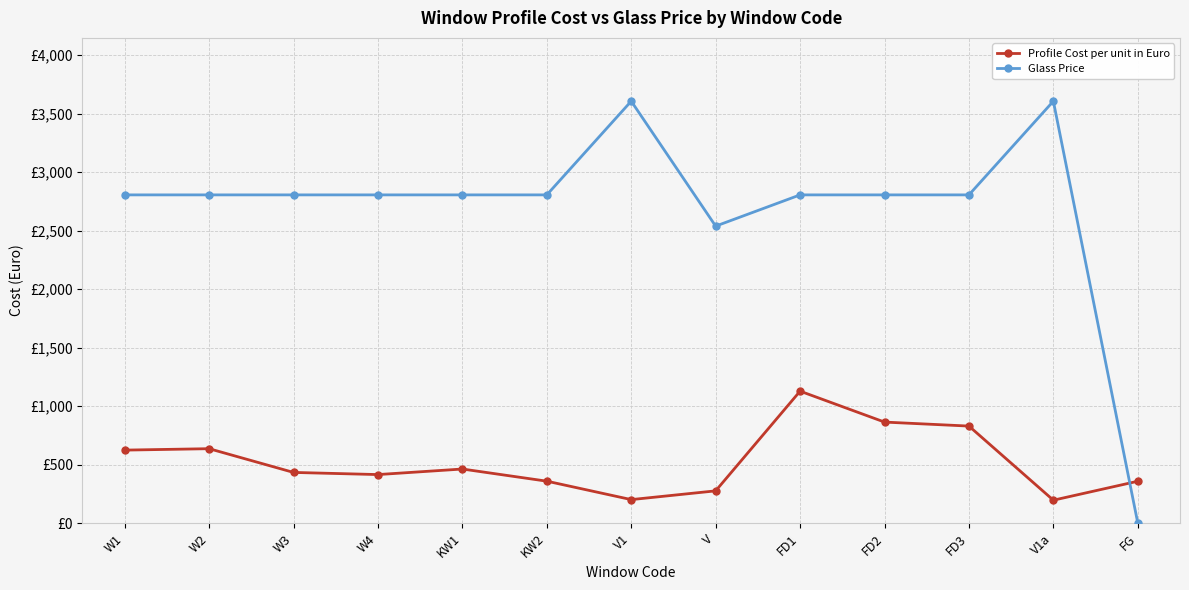

At which category is the sum across all series the highest?

FD1